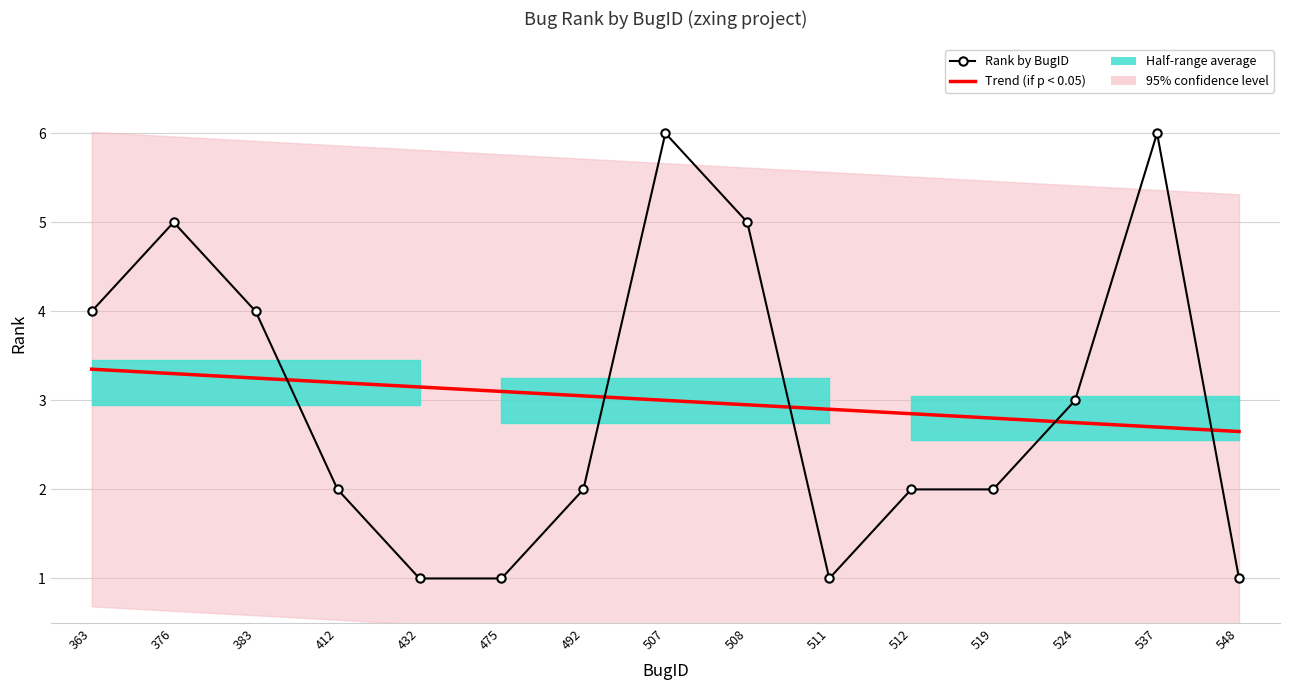

What is the sum of all Trend (if p < 0.05) values?

45.0